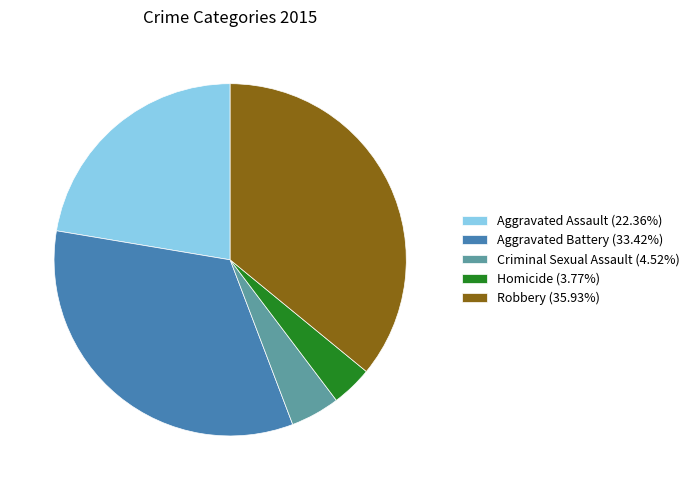

Between Homicide and Aggravated Battery, which is larger?

Aggravated Battery